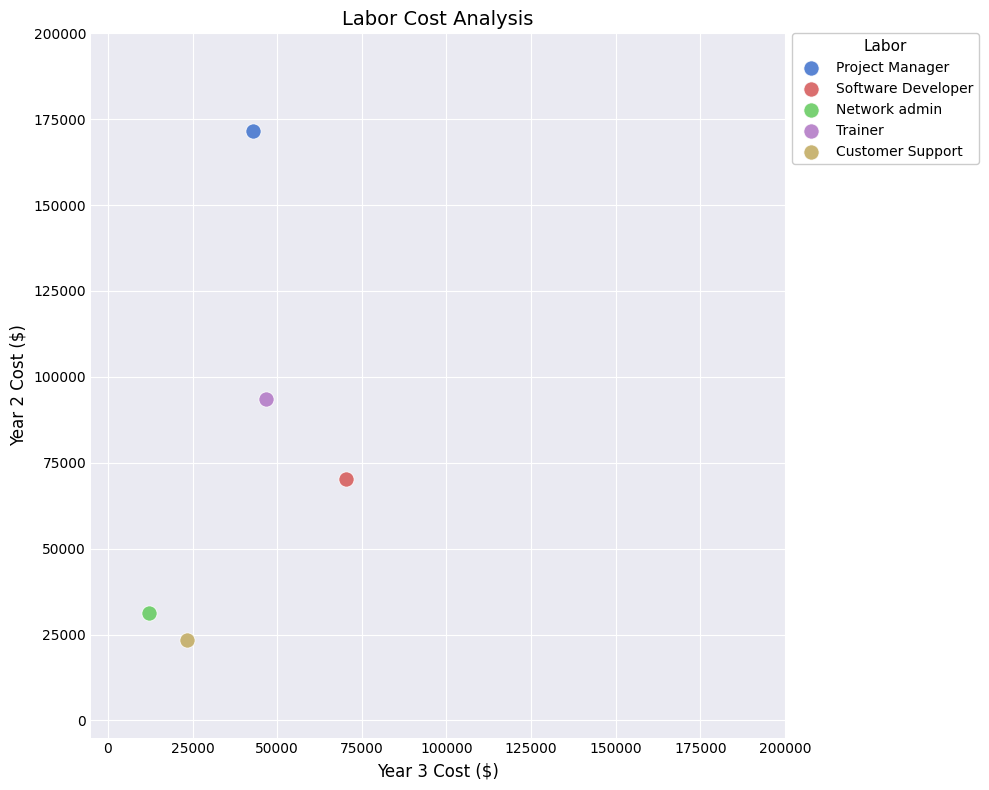

What are all the series names shown in the legend?

Project Manager, Software Developer, Network admin, Trainer, Customer Support